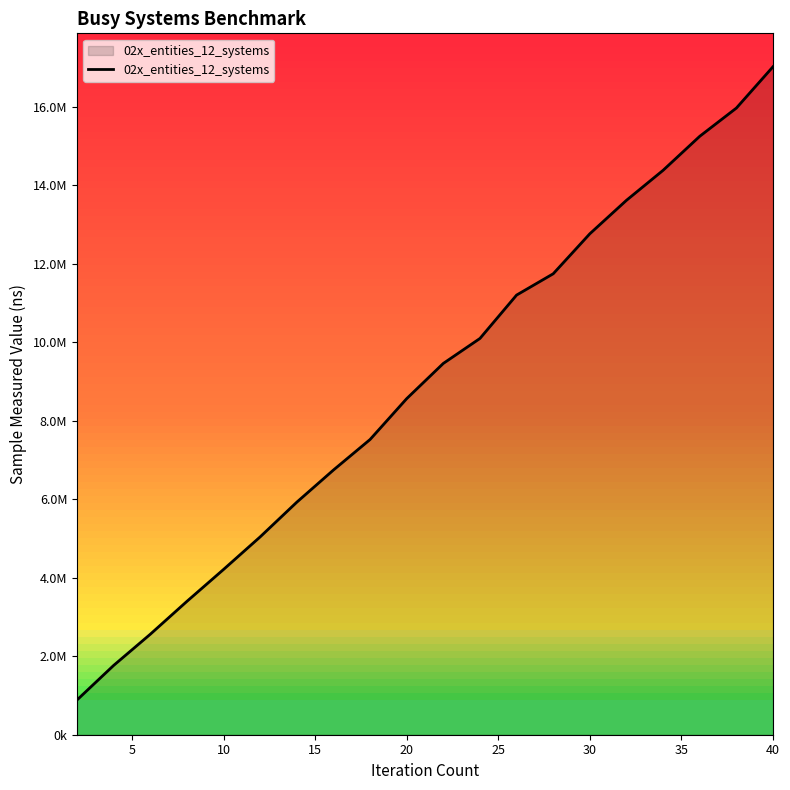

Is this an area chart (filled region under the line)?

Yes